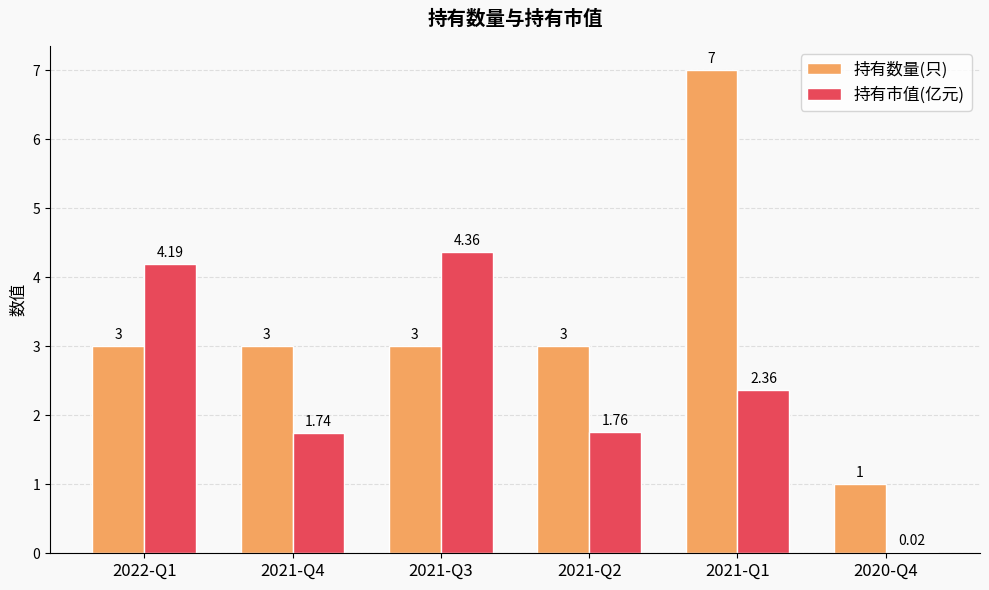

What is the sum of all 持有数量(只) values?

20.0